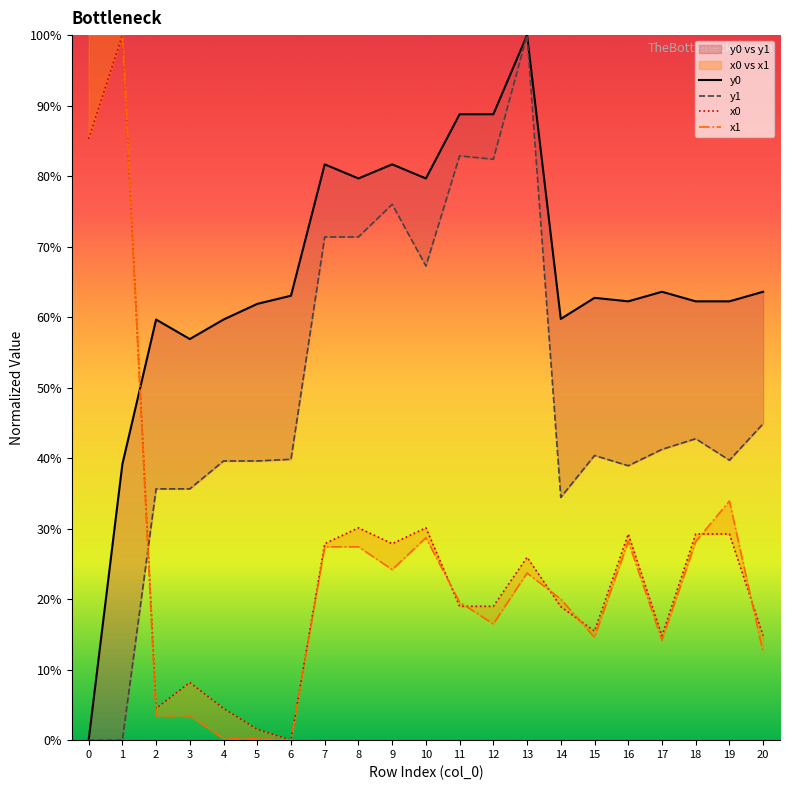

What are all the series names shown in the legend?

y0, y1, x0, x1